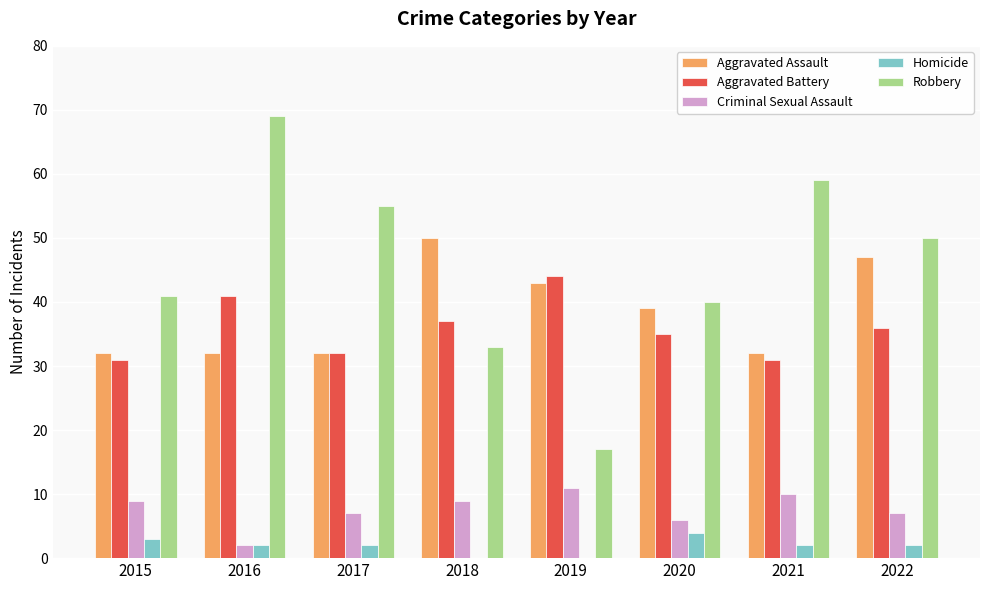

Where is Criminal Sexual Assault nearest to the value 6?

2020